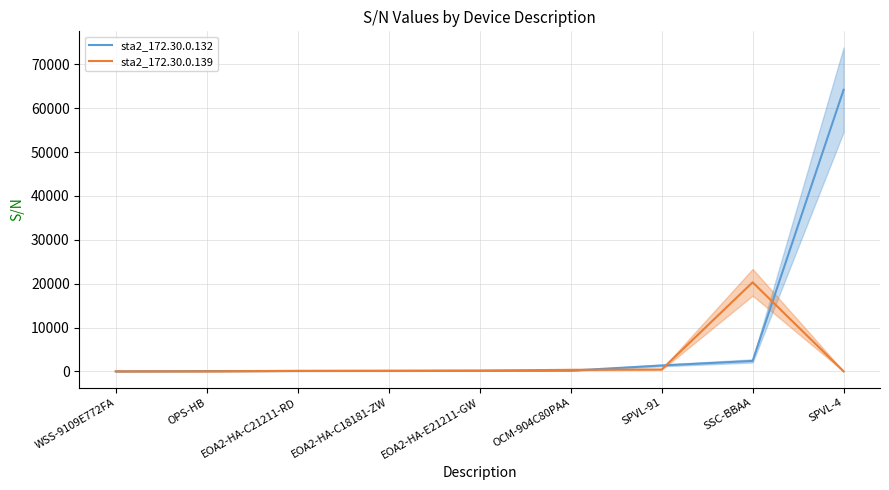

True or false: sta2_172.30.0.139 has more than 0 points higher than both neighbors.

True